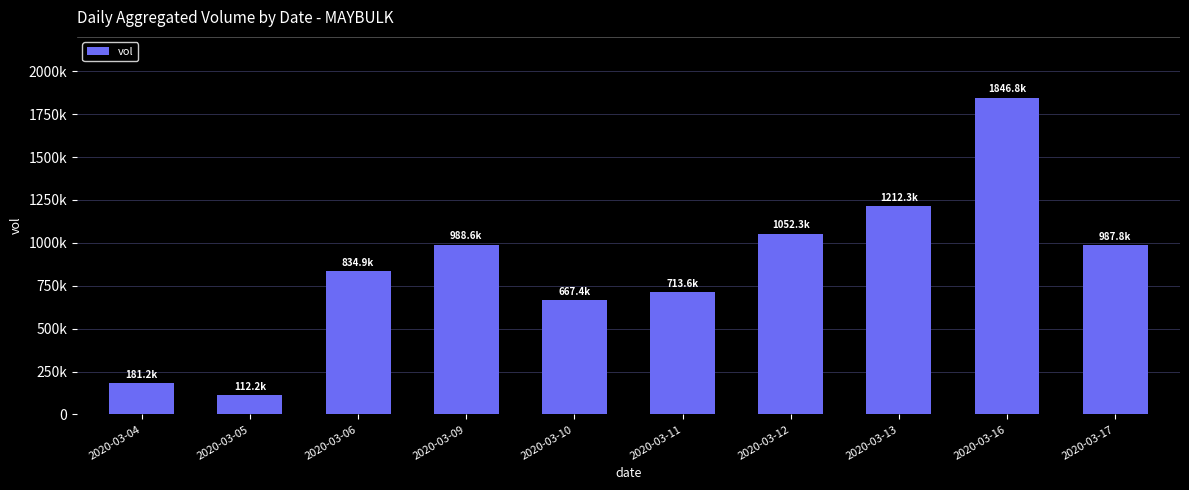

Reading left to right, list all the values displayed in this chart.

181200	112200	834900	988600	667400	713600	1052300	1212300	1846800	987800